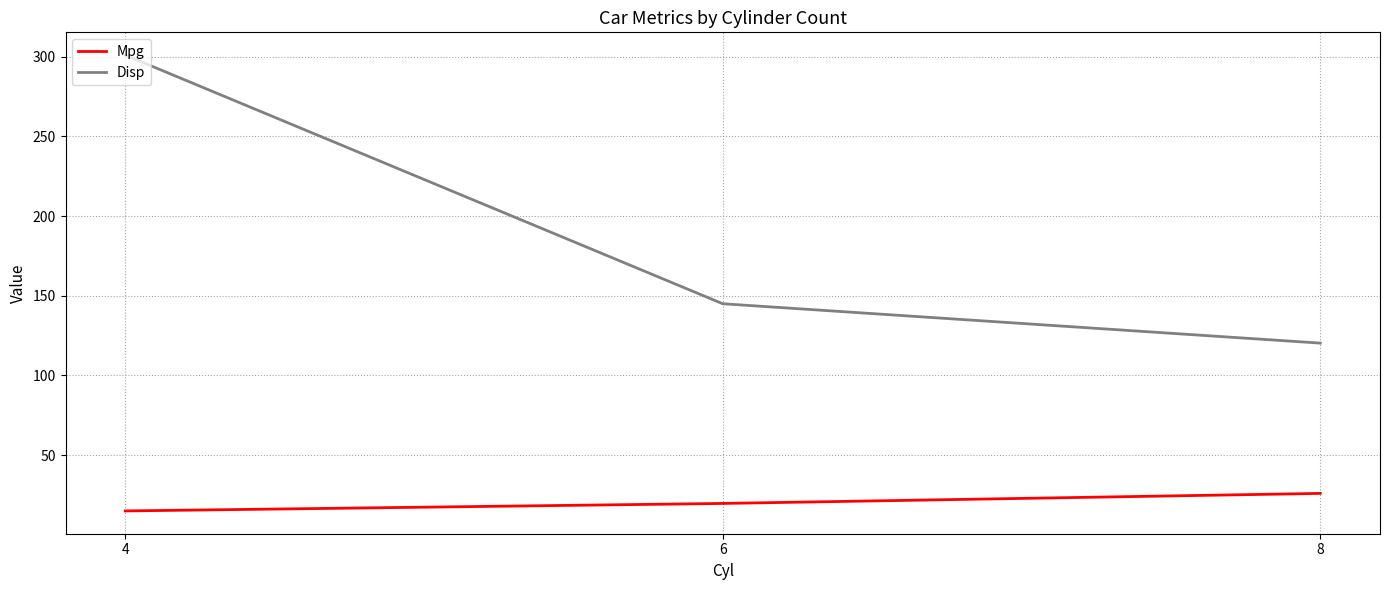

Does the chart display data point markers on the line(s)?

No